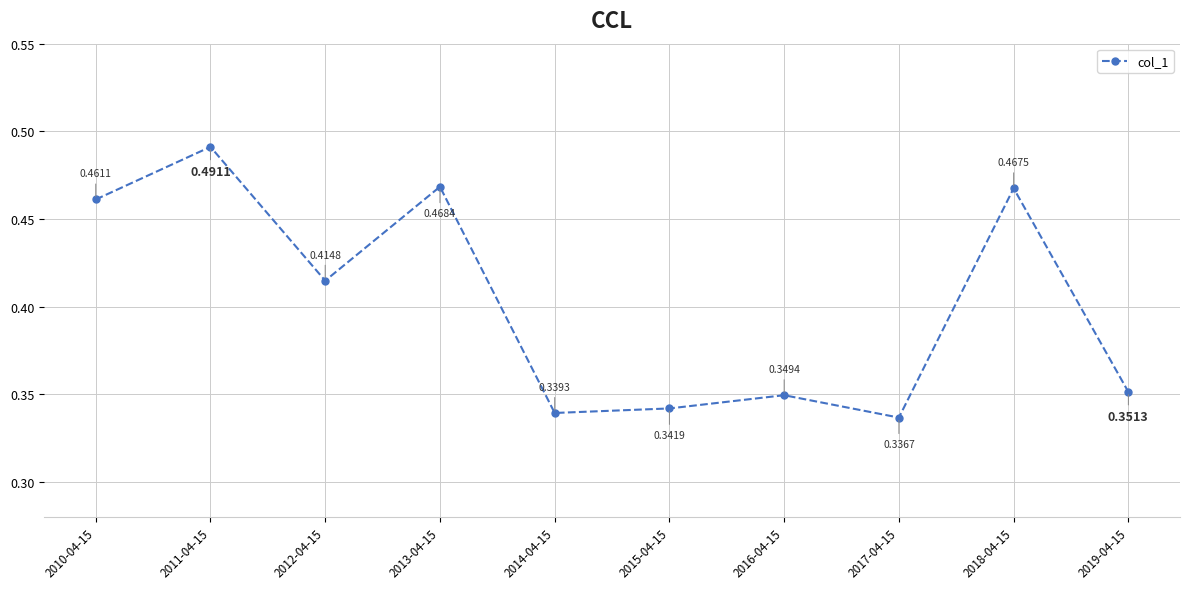

True or false: there are more than 1 points higher than both neighbors.

True